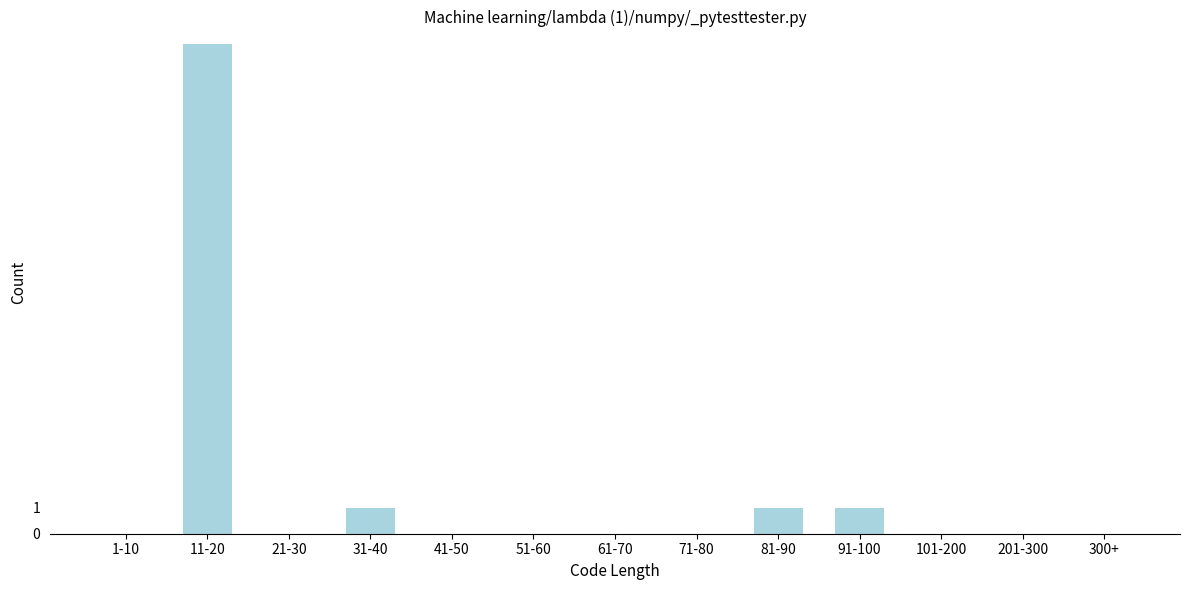

Reading right to left, list all the values displayed in this chart.

300+=0	201-300=0	101-200=0	91-100=1	81-90=1	71-80=0	61-70=0	51-60=0	41-50=0	31-40=1	21-30=0	11-20=19	1-10=0